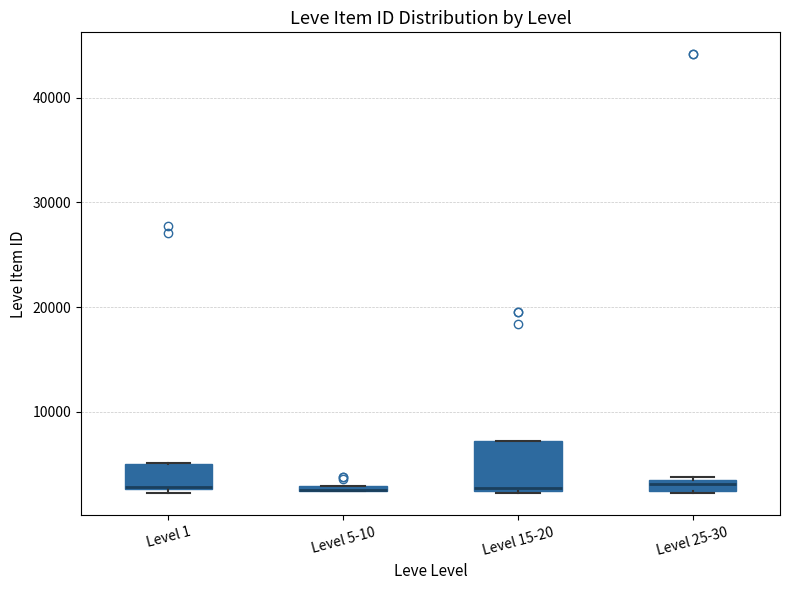

Comparing the boxes themselves (not the whiskers), which one is the tallest?

Level 15-20